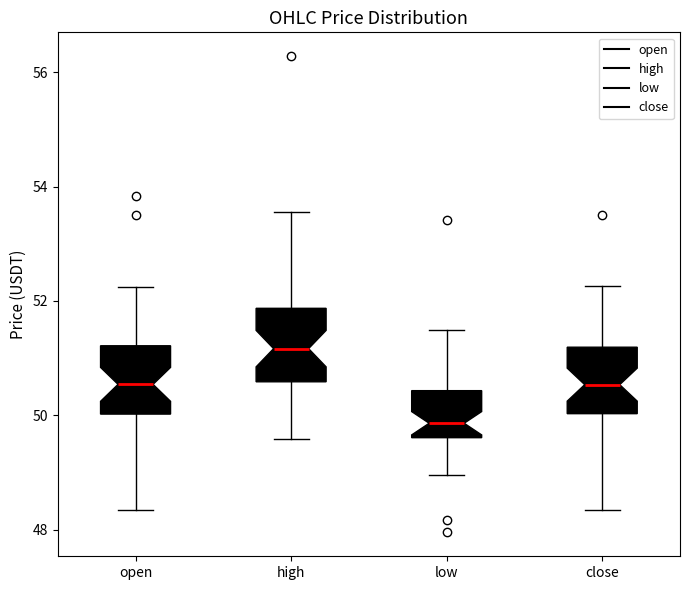

Where does the lower whisker of the box for open end on the y-axis? The values are not printed on the chart, so give them approximately, as read against the axis.

48.4